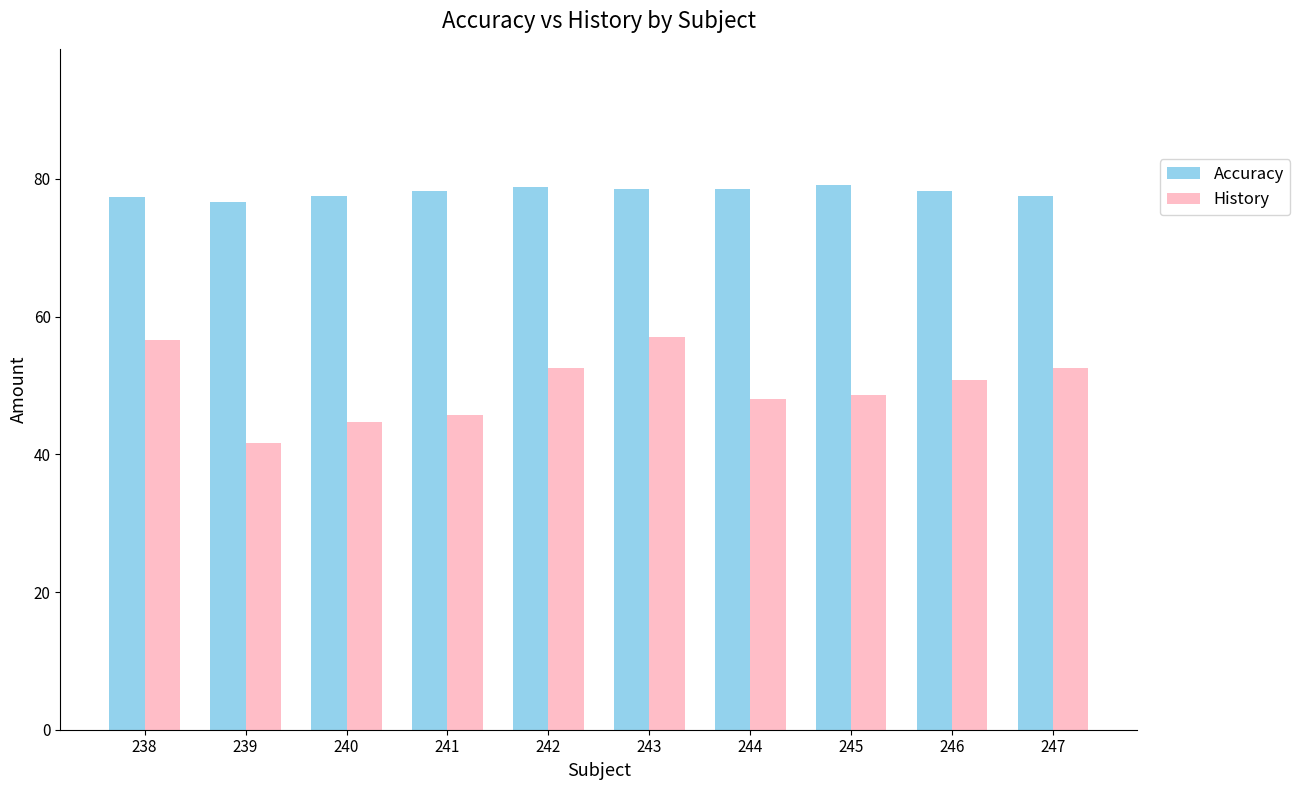

At how many categories does at least one series exceed 51?

10